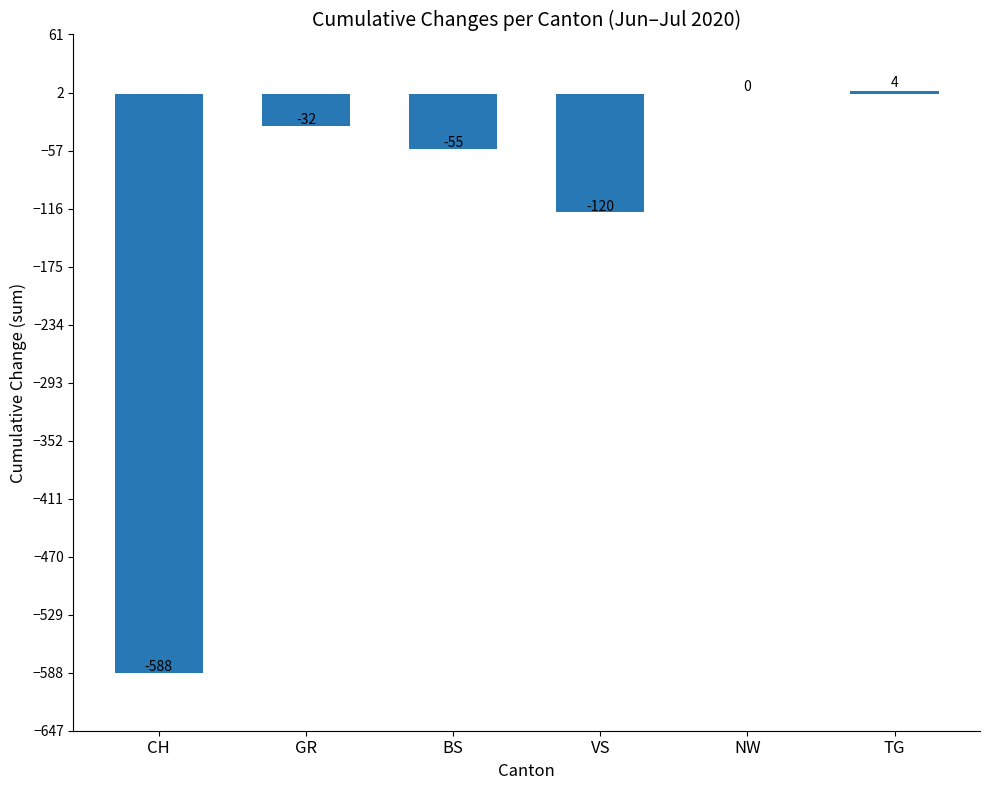

Where does the data first go above -32?

NW